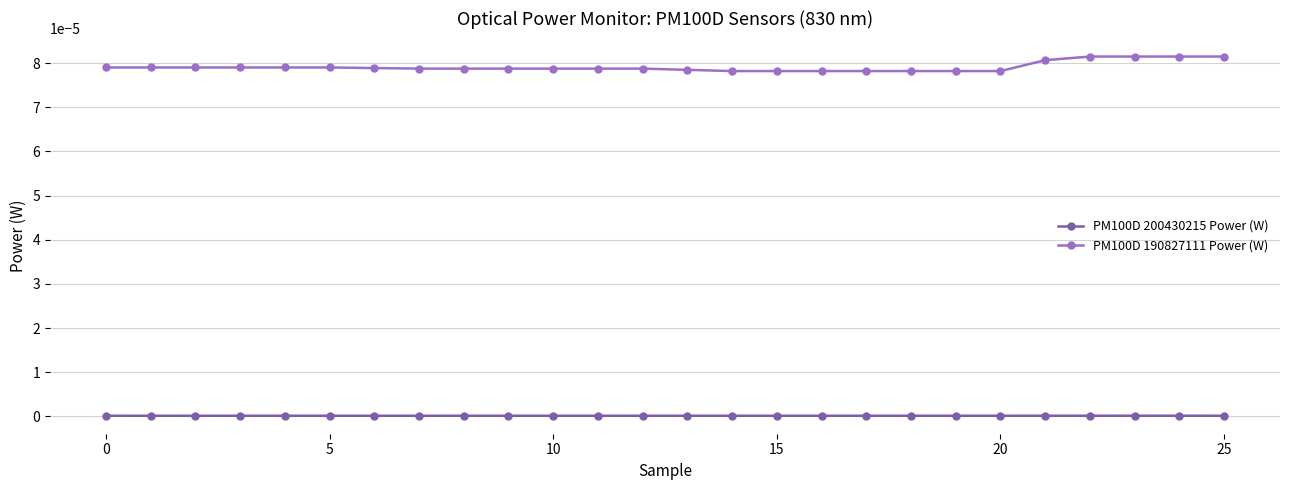

True or false: PM100D 200430215 Power (W) and PM100D 190827111 Power (W) intersect in this chart.

False